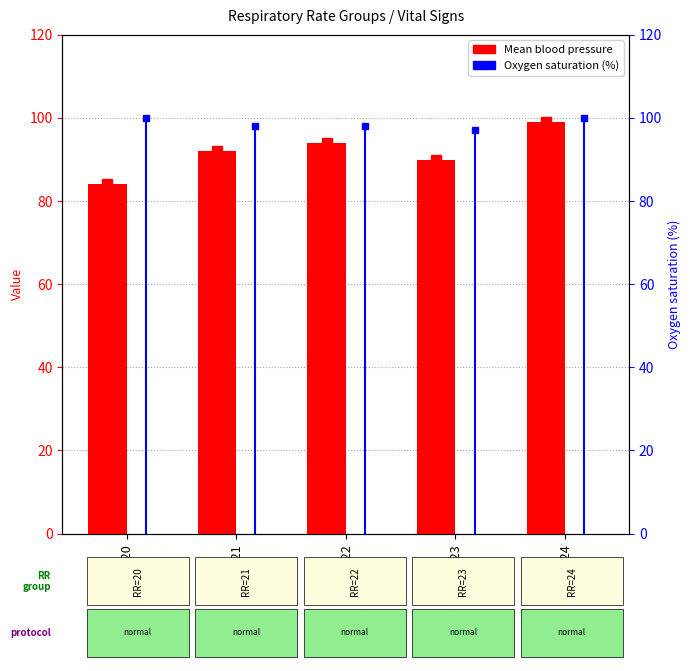

At RR=21, list the series in order from smallest to largest.

Mean blood pressure, Oxygen saturation